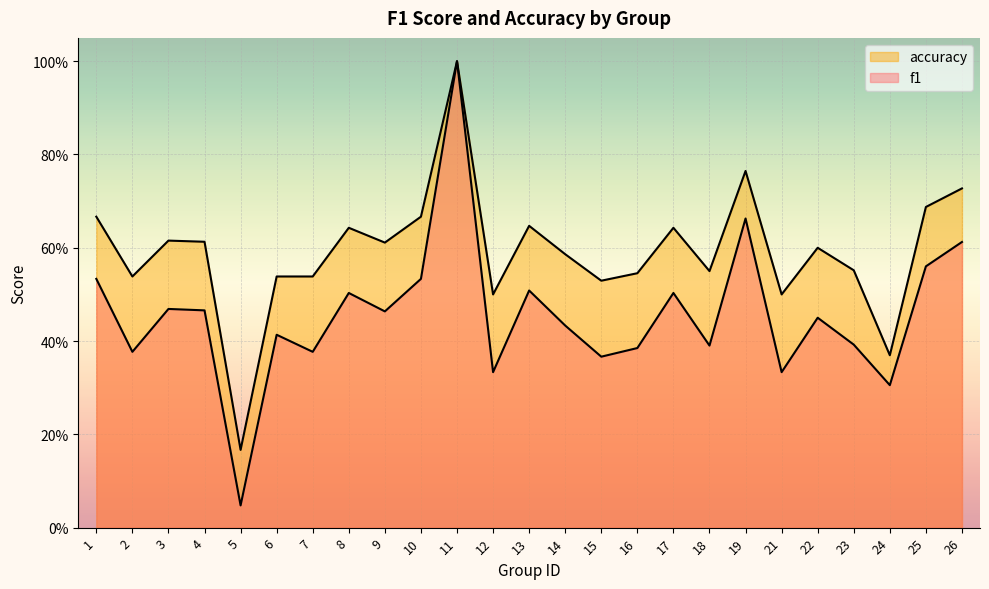

At which label does f1 reach its peak?

11